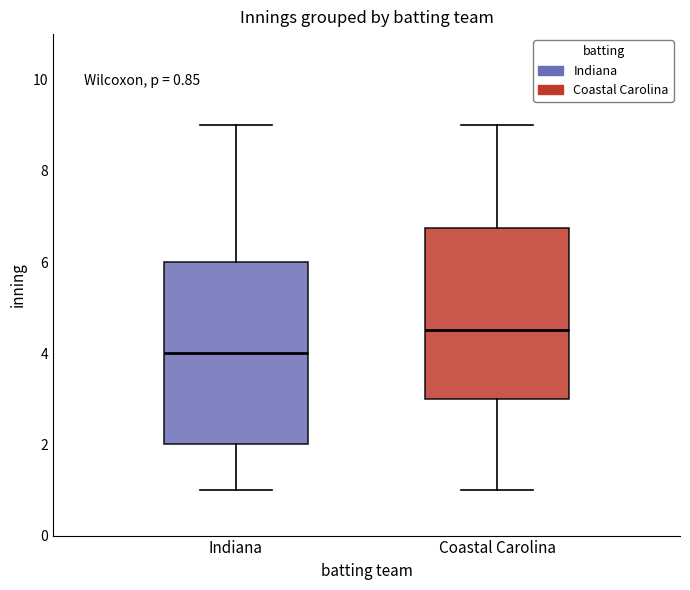

Which box's median line is the highest?

Coastal Carolina